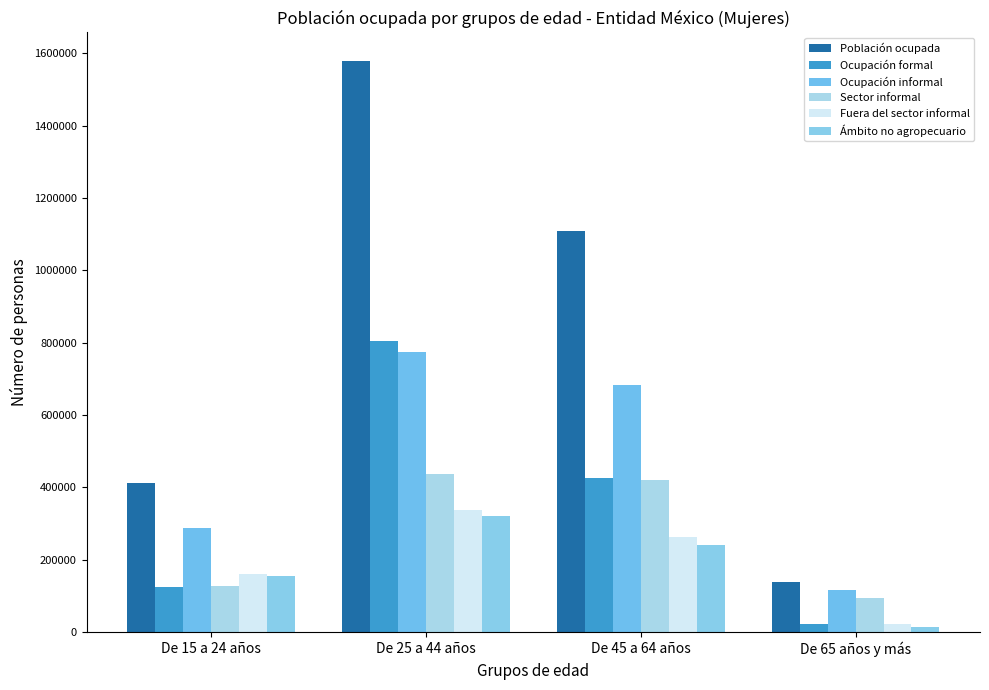

The value of Ámbito no agropecuario at De 45 a 64 años is 413090. True or false?

False